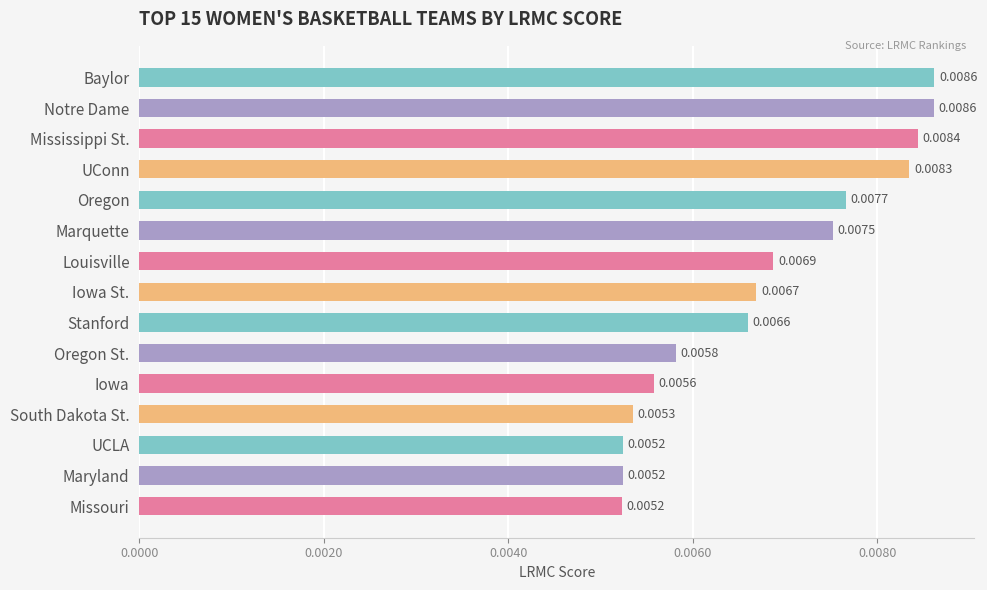

Are the bars grouped side by side (vs. stacked)?

No